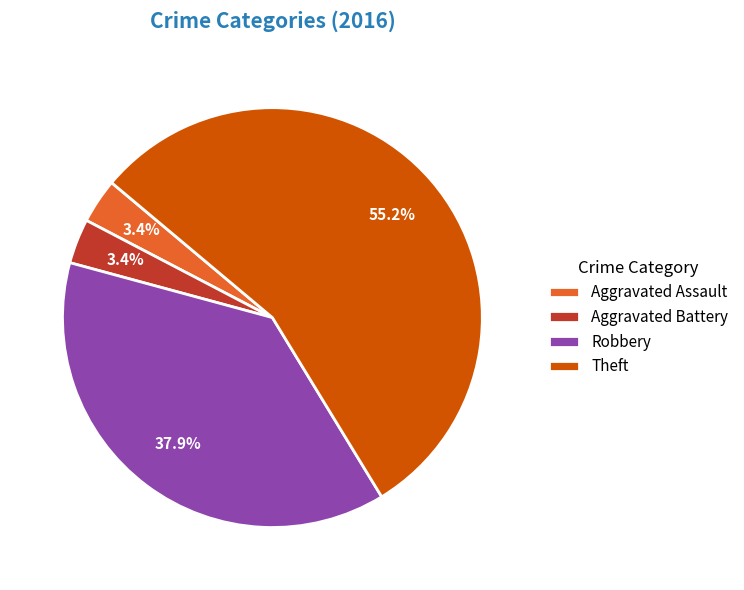

What is the ratio of the value at Aggravated Battery to the value at Theft?

0.1